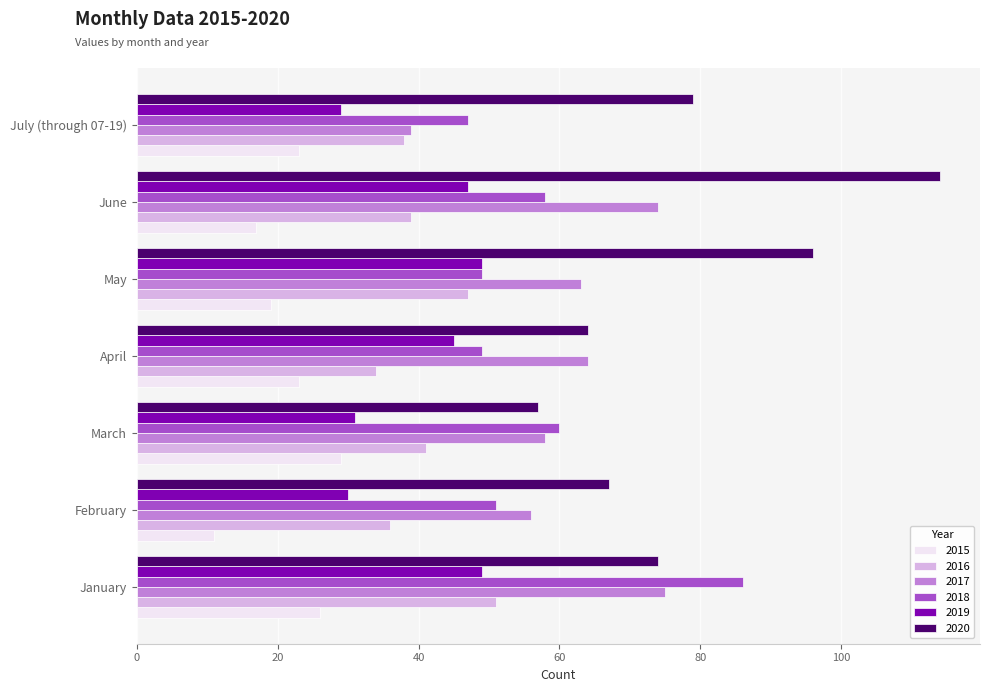

True or false: 2017 has a value of 19 at March.

False